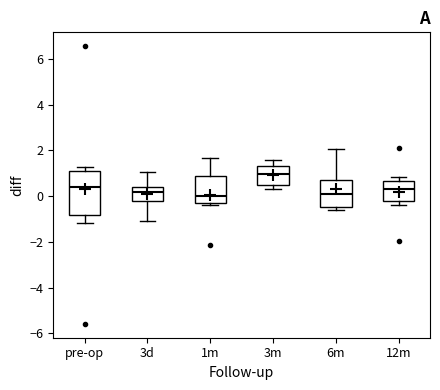

Where does the median line of the box for 12m sit on the y-axis? The values are not printed on the chart, so give them approximately, as read against the axis.

0.4